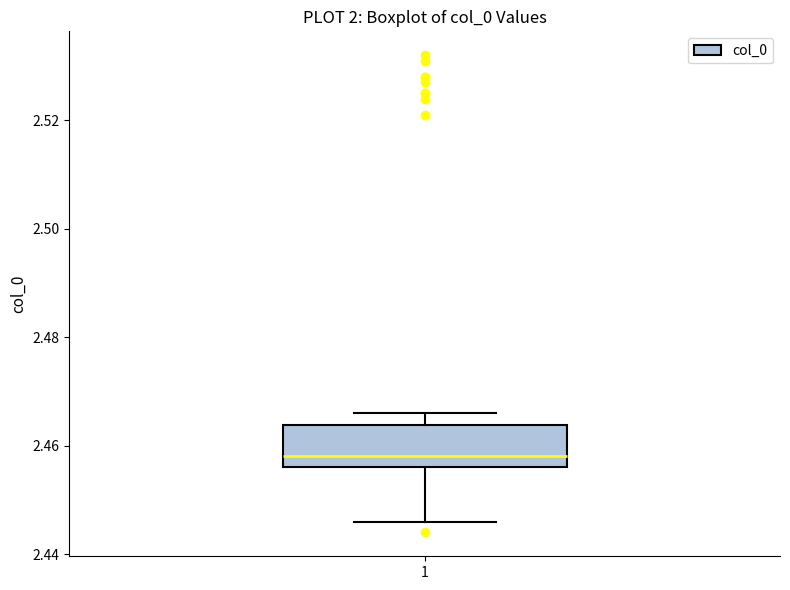

Where is the upper edge of the box at x = 1 on the y-axis? The values are not printed on the chart, so give them approximately, as read against the axis.

2.464